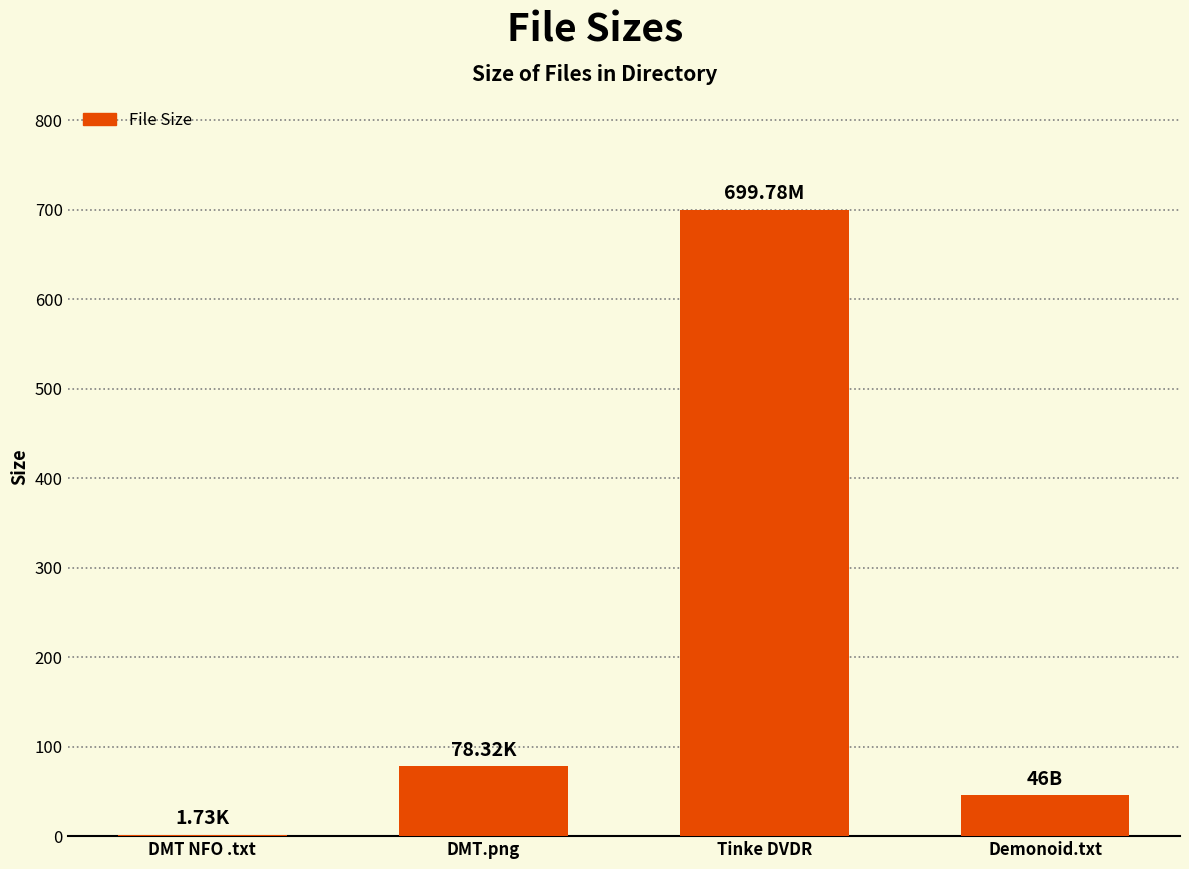

What is the change in value from DMT.png to Tinke DVDR?

+621.5